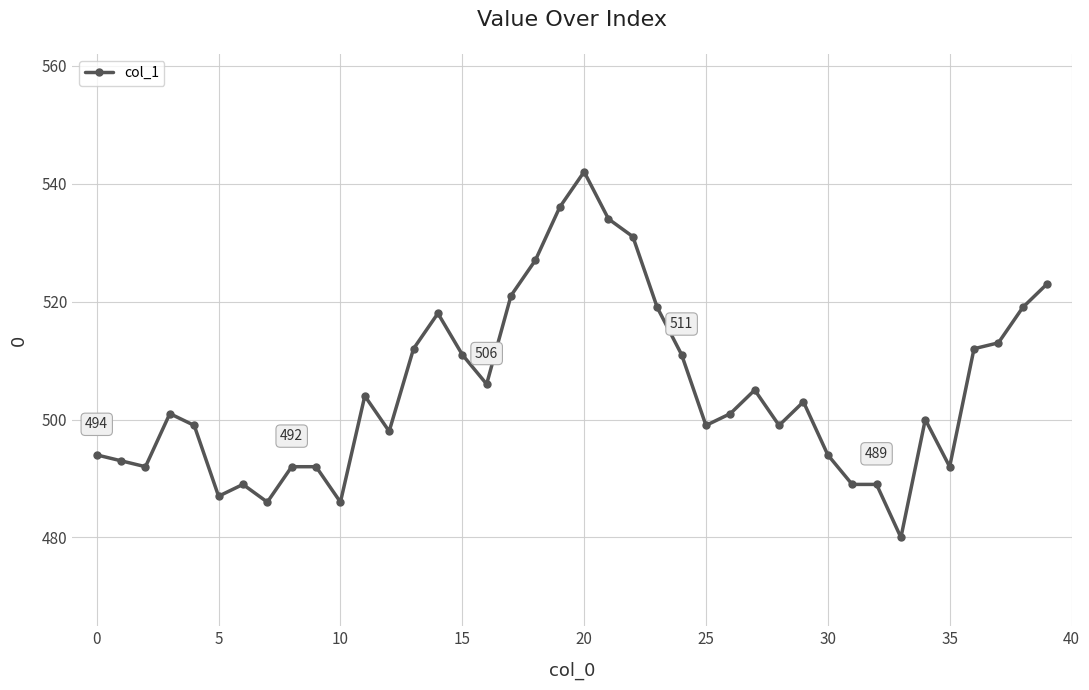

Count the number of categories in the chart.

40